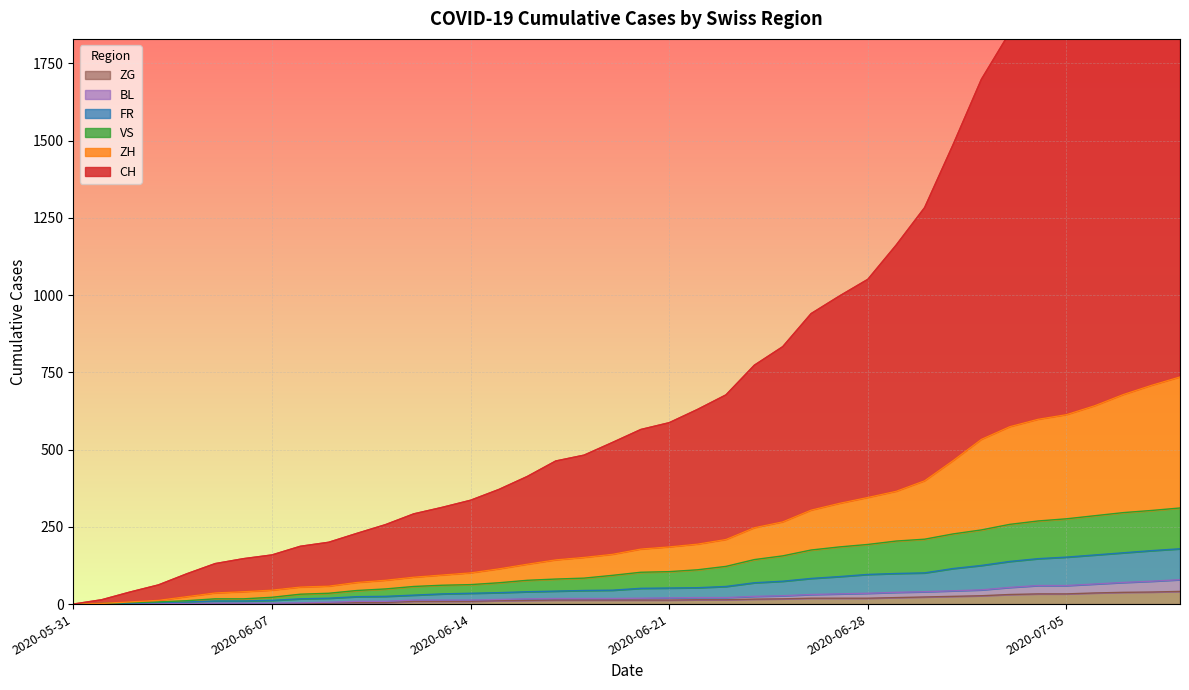

True or false: BL has a value of 39 at 2020-05-31.

False